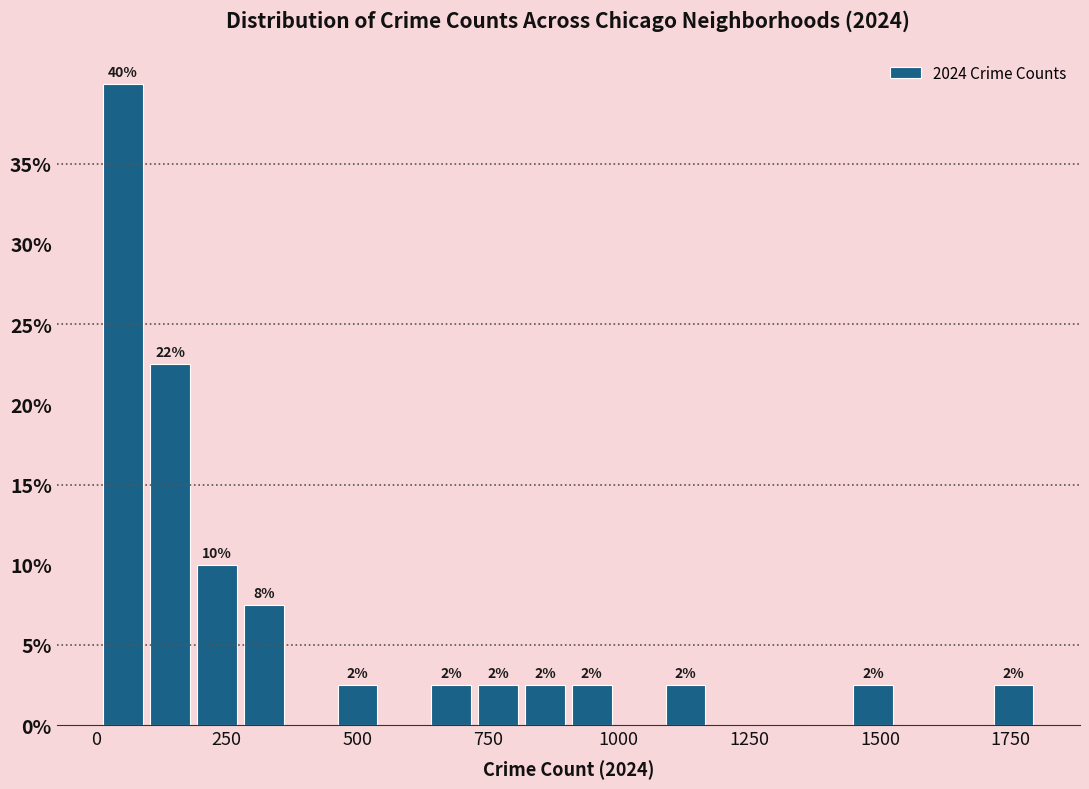

Around what value on the x-axis is the tallest bar? Give the approximate position of its centre, as read against the axis.

50